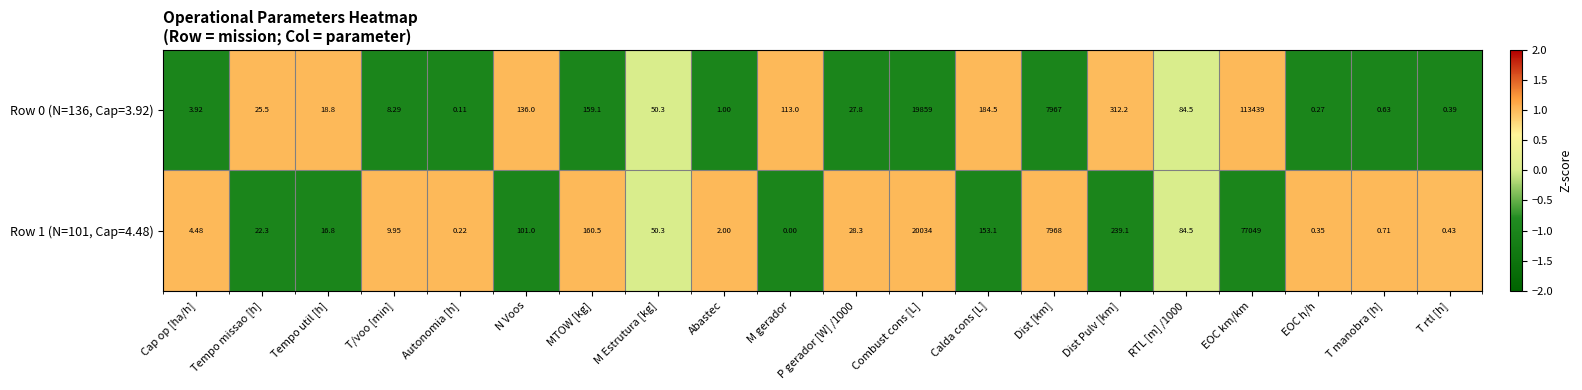

What is the greatest value displayed?

113439.0